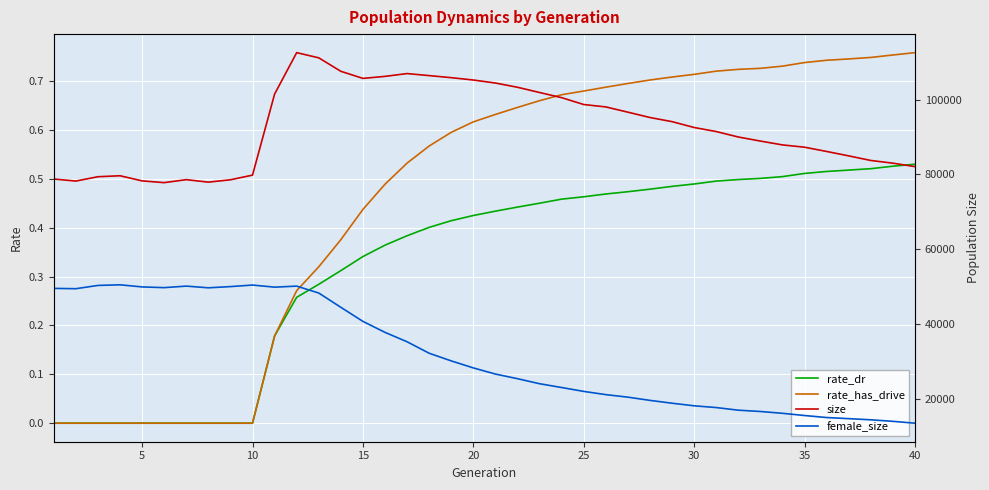

True or false: rate_has_drive has more than 2 points higher than both neighbors.

False